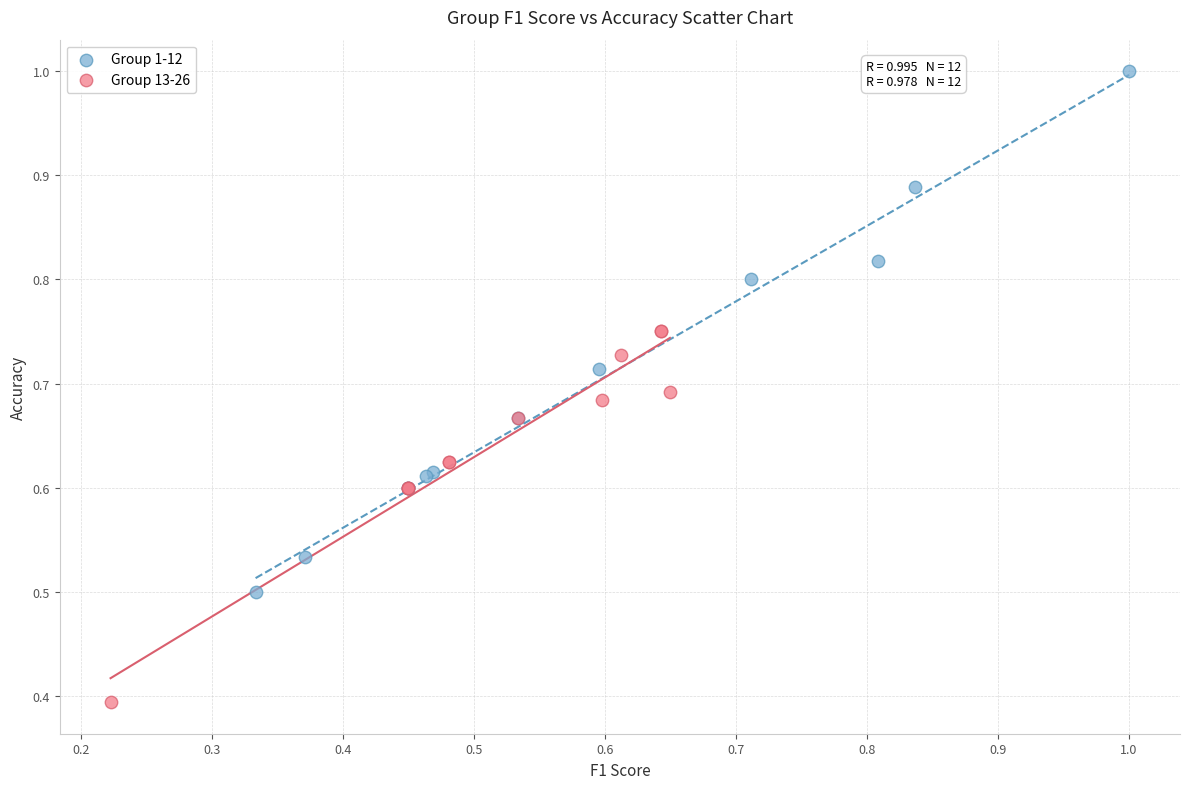

Which series contains the highest Y value?

Group 1-12